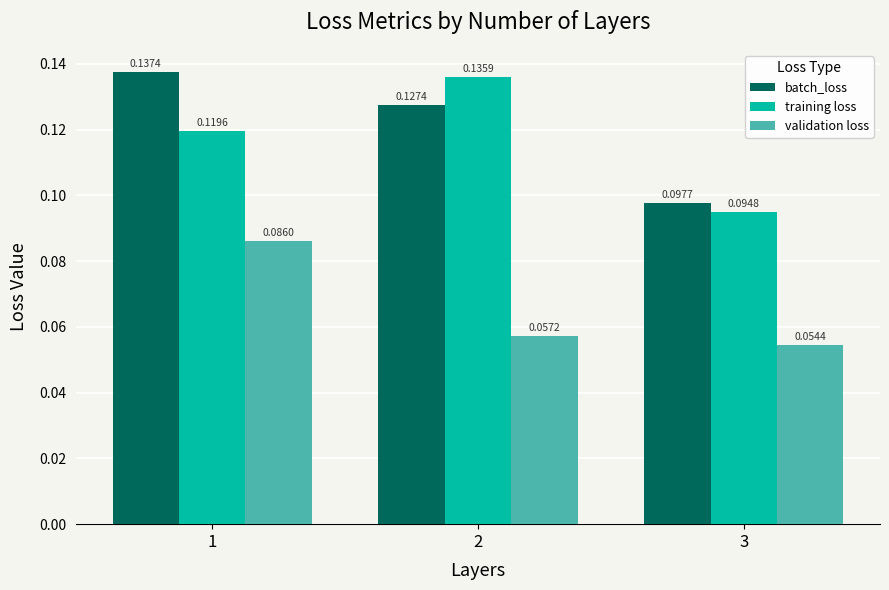

Which series has the largest range (max minus min)?

training loss